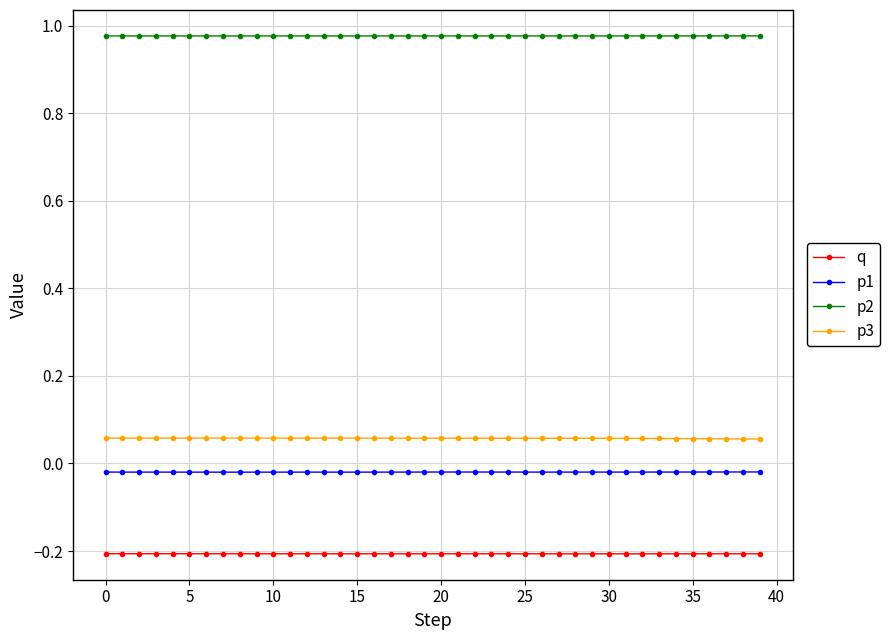

True or false: p3 and p1 cross at least once.

False